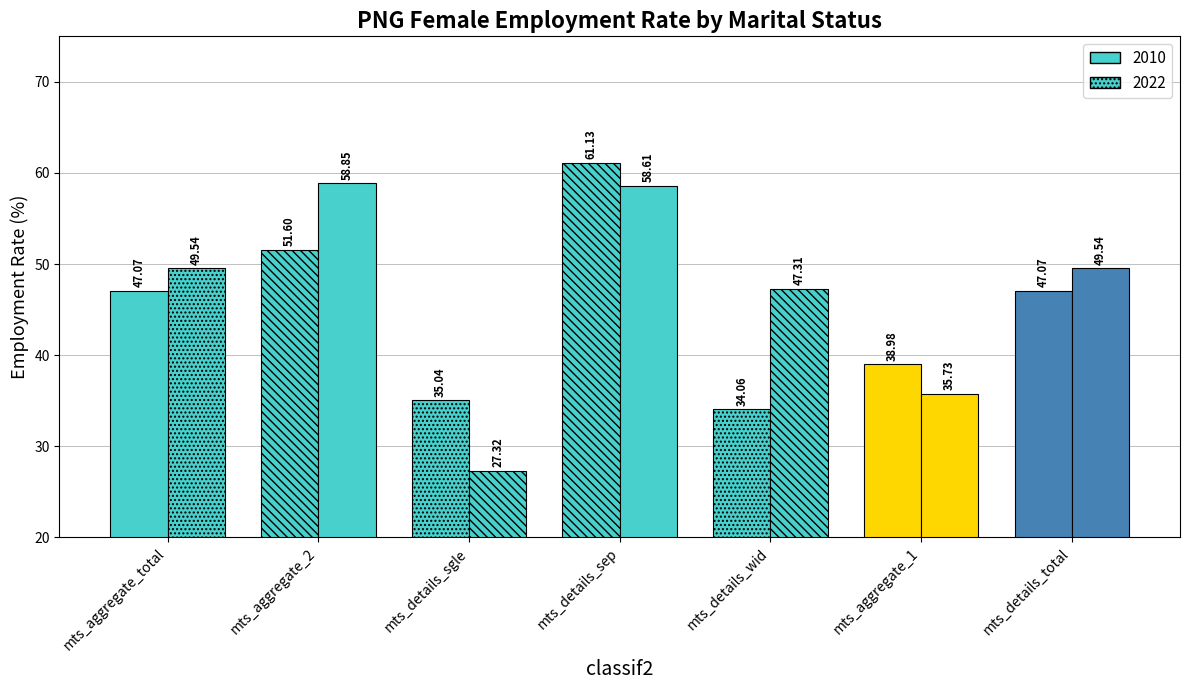

Which has a higher value, mts_aggregate_2 or mts_details_sep?

mts_details_sep